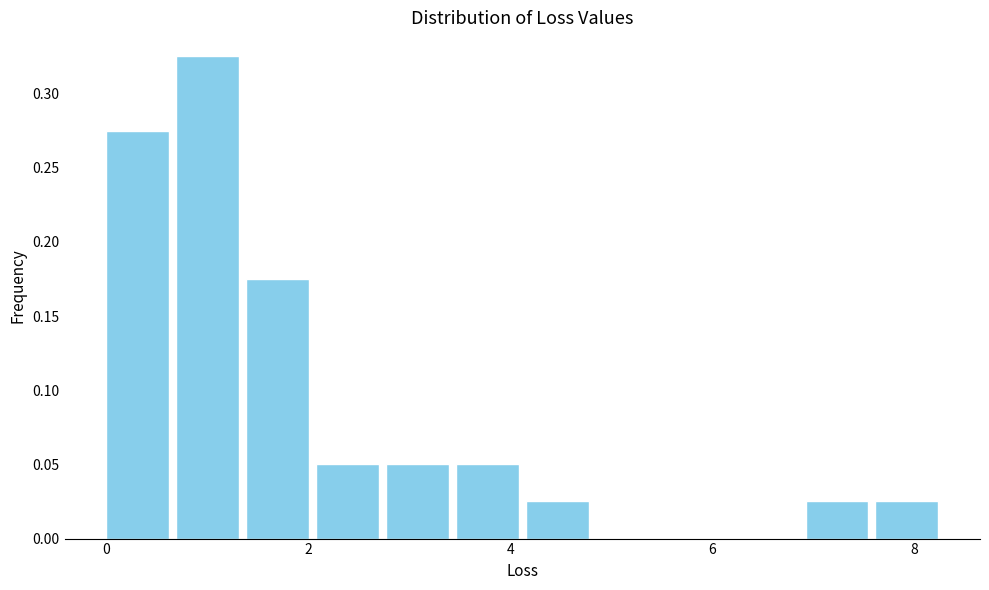

Around what value on the x-axis is the tallest bar? Give the approximate position of its centre, as read against the axis.

1.0